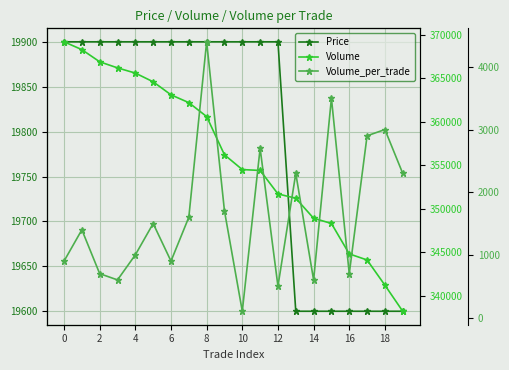

True or false: Volume_per_trade and Volume intersect in this chart.

False